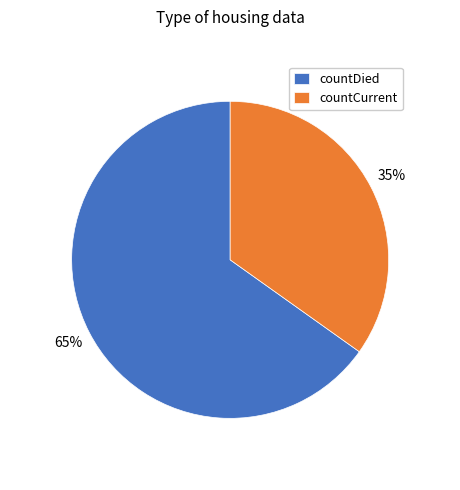

To the nearest percent, what is the difference between the largest and smallest slice percentages?

30%